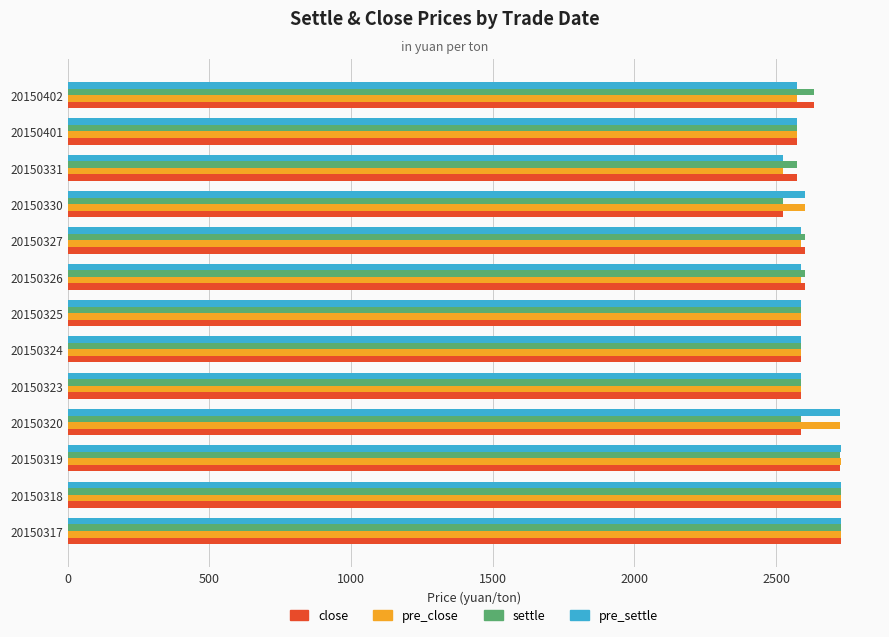

What is the difference between the highest and lowest values at 20150320?

137